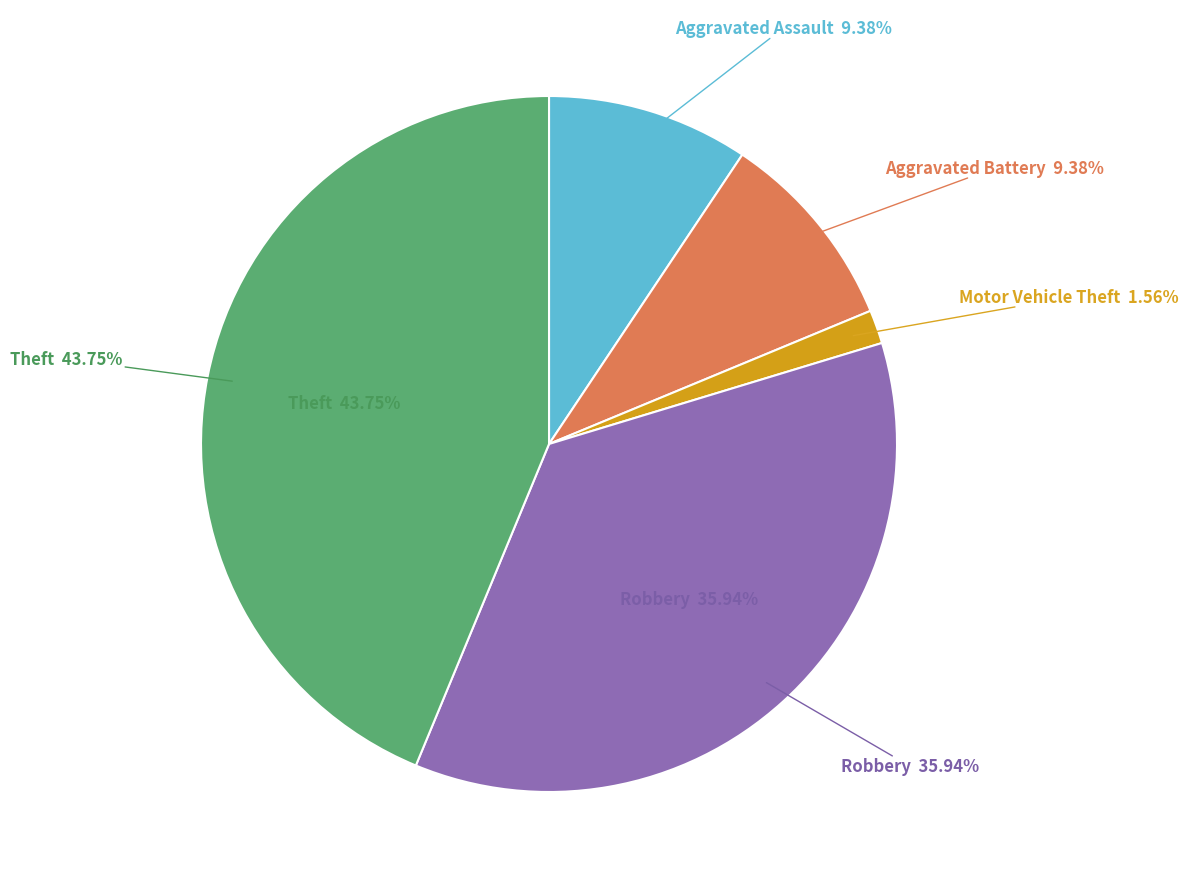

Rank the categories by value from lowest to highest.

Motor Vehicle Theft, Aggravated Battery, Aggravated Assault, Robbery, Theft